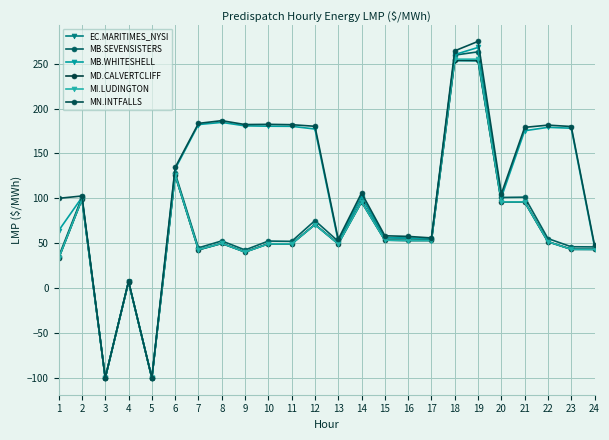

The MB.SEVENSISTERS series shows 44.9 at 7. True or false?

True